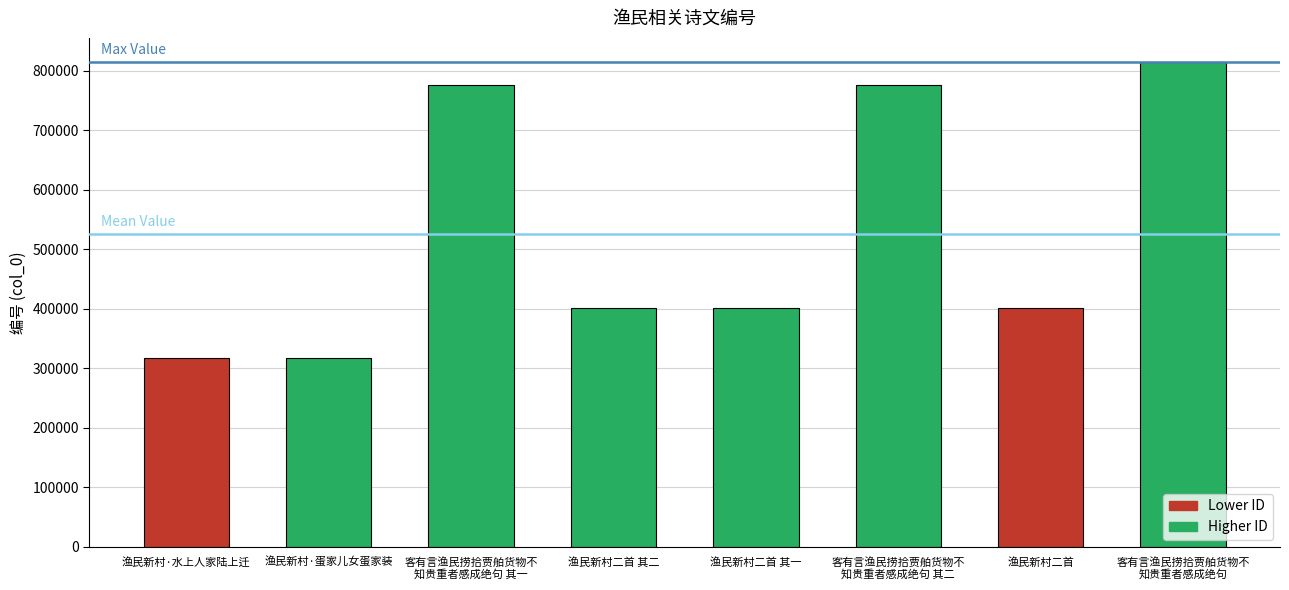

What is the smallest value displayed?

316531